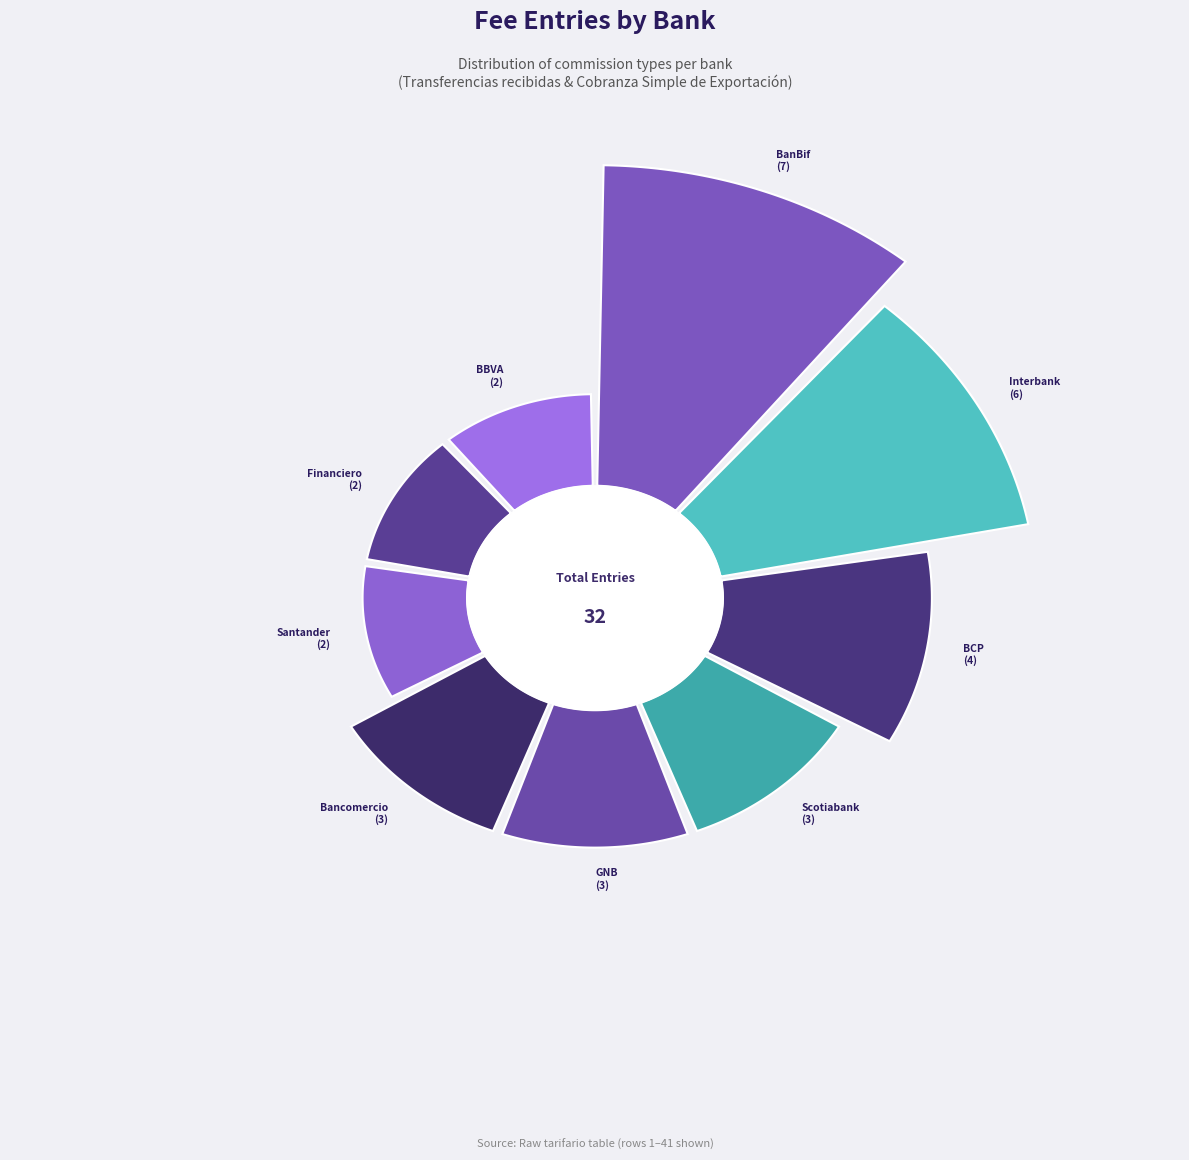

To the nearest percent, what percentage of the pie is Financiero?

6%